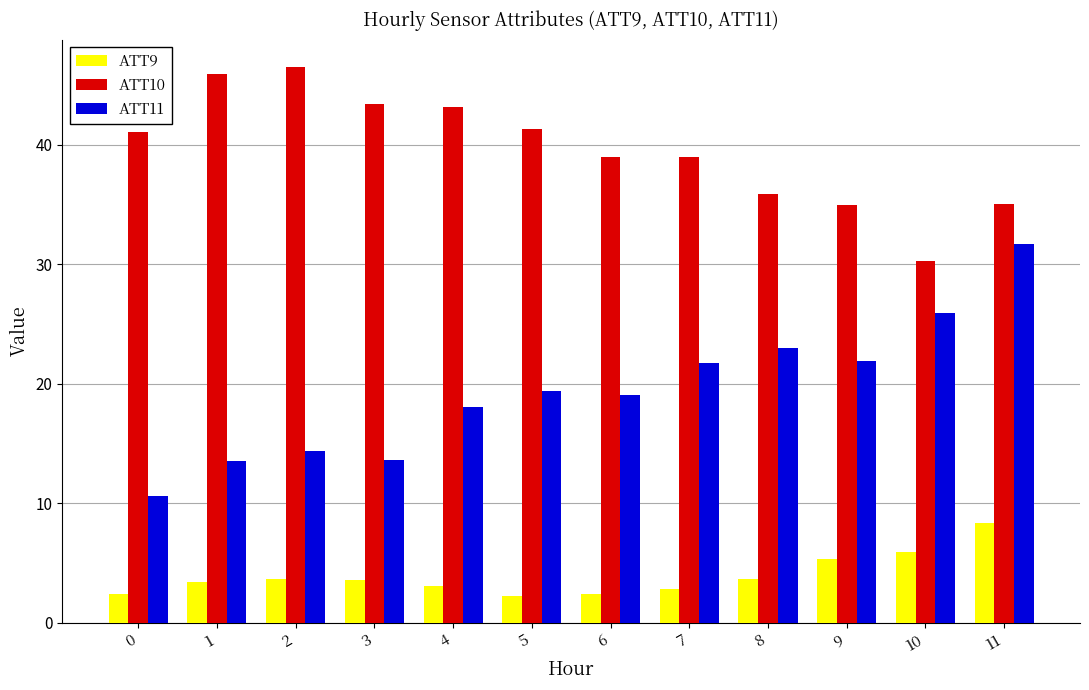

True or false: ATT11 has a value of 5.7 at 10.

False